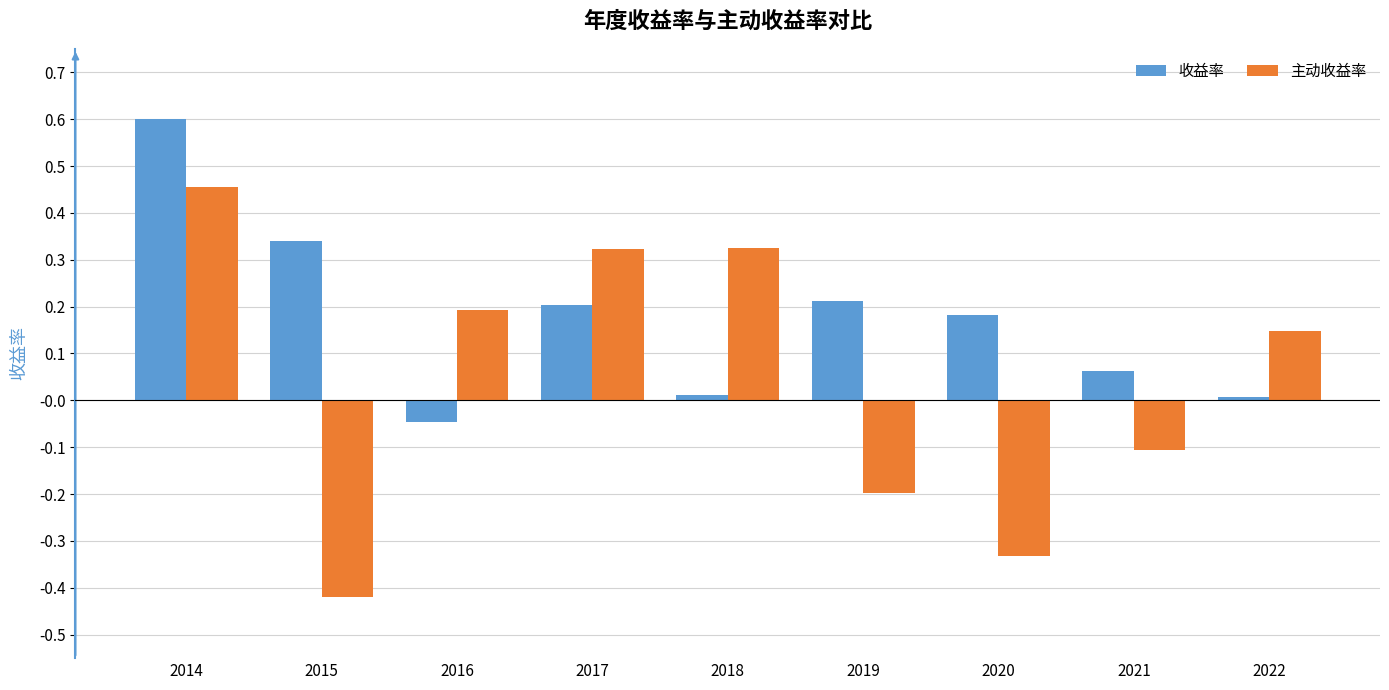

What is the value of the 主动收益率 bar at the 8th from the left?

-0.1